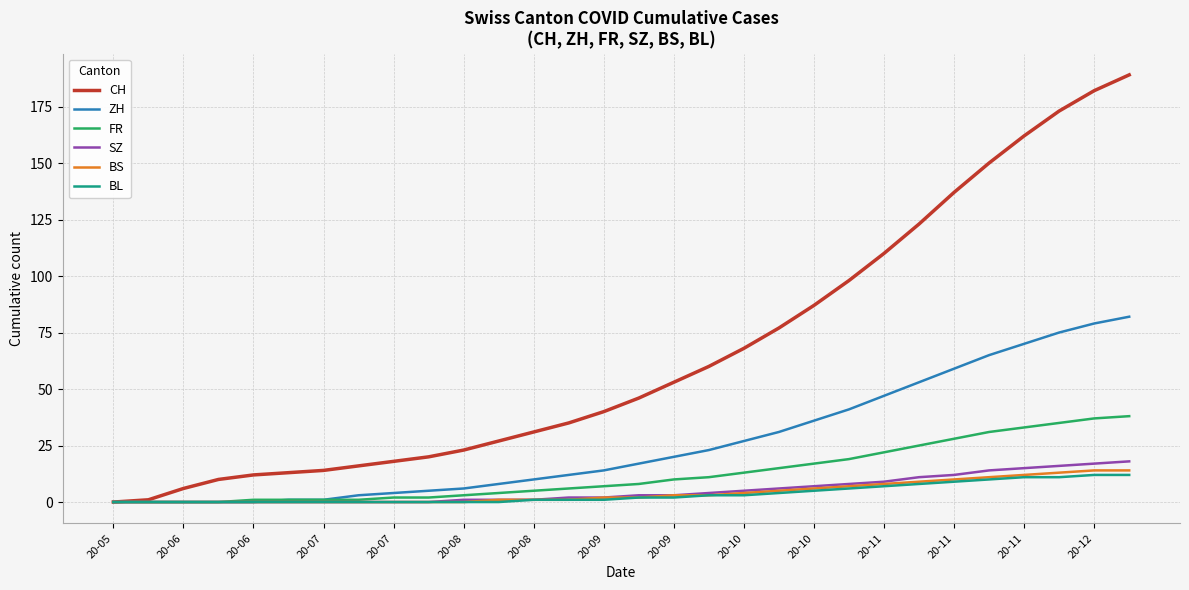

Which series has the largest range (max minus min)?

CH